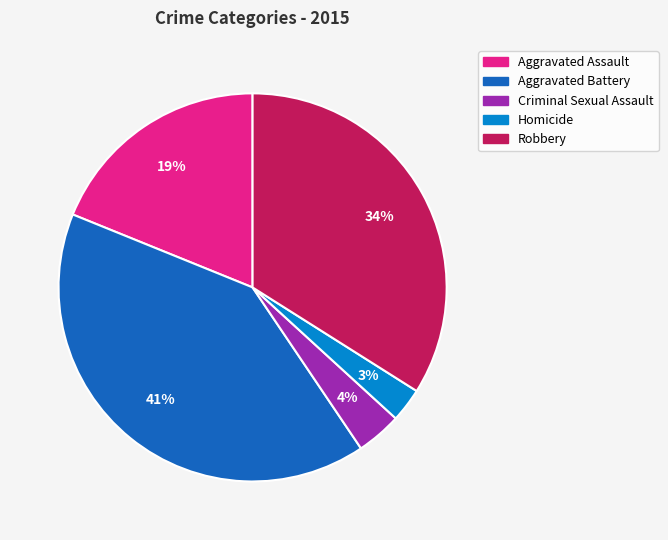

Count the number of slices in the pie.

5